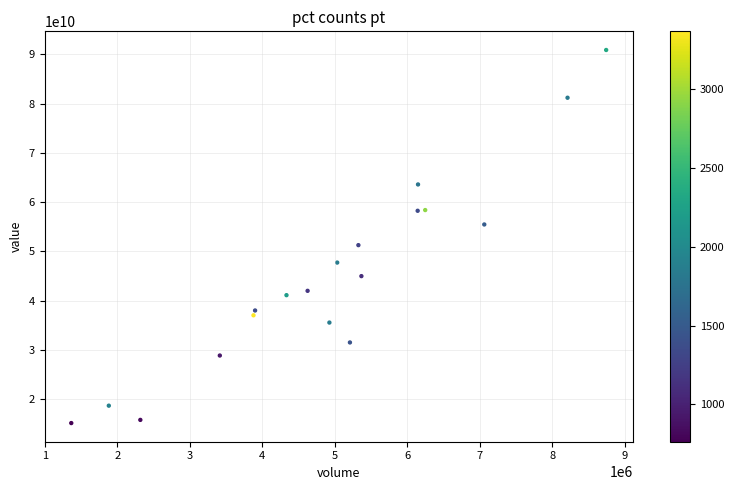

What is the range of X values (max minus min)?

7374900